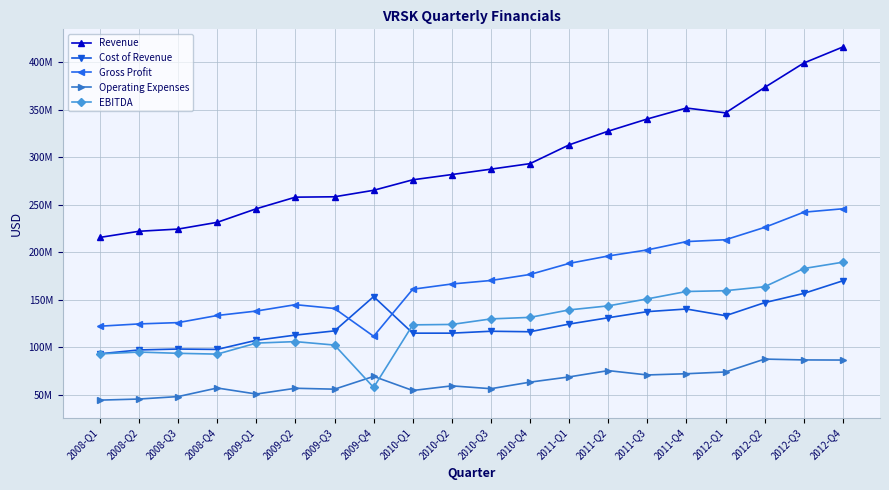

Rank the series at 2010-Q2 from highest to lowest value.

Revenue, Gross Profit, EBITDA, Cost of Revenue, Operating Expenses